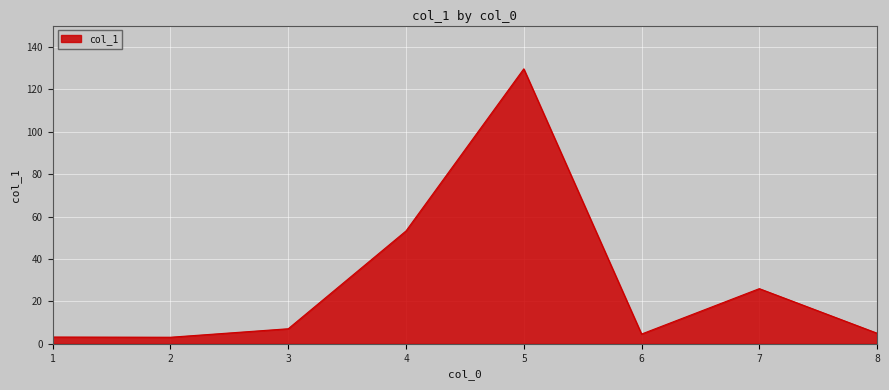

At which label does the data first exceed 7?

3